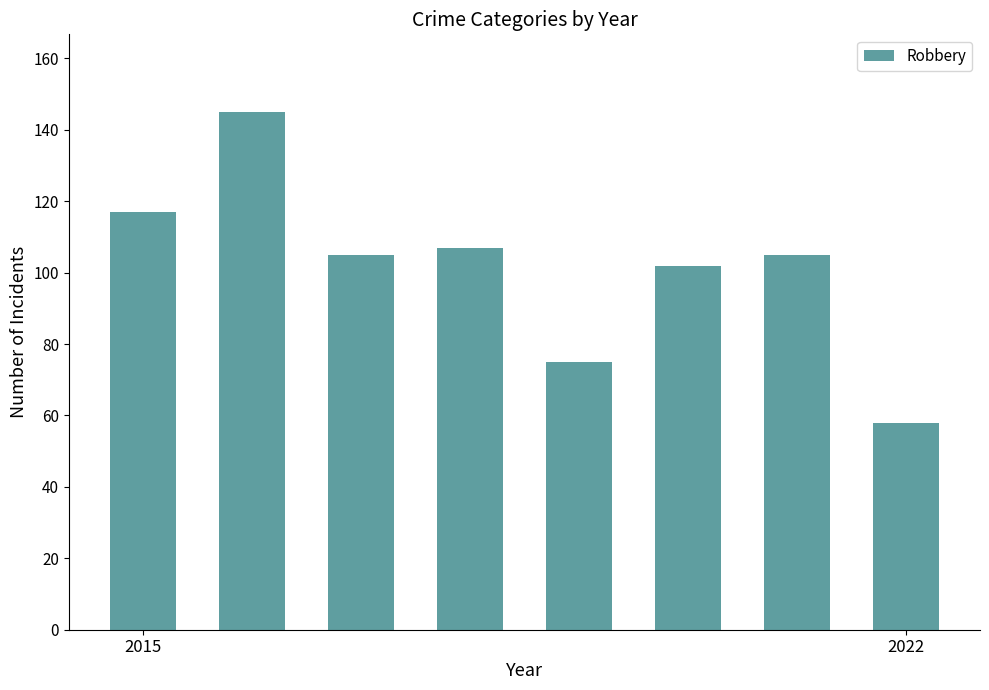

What is the value of the 6th bar from the left?

102